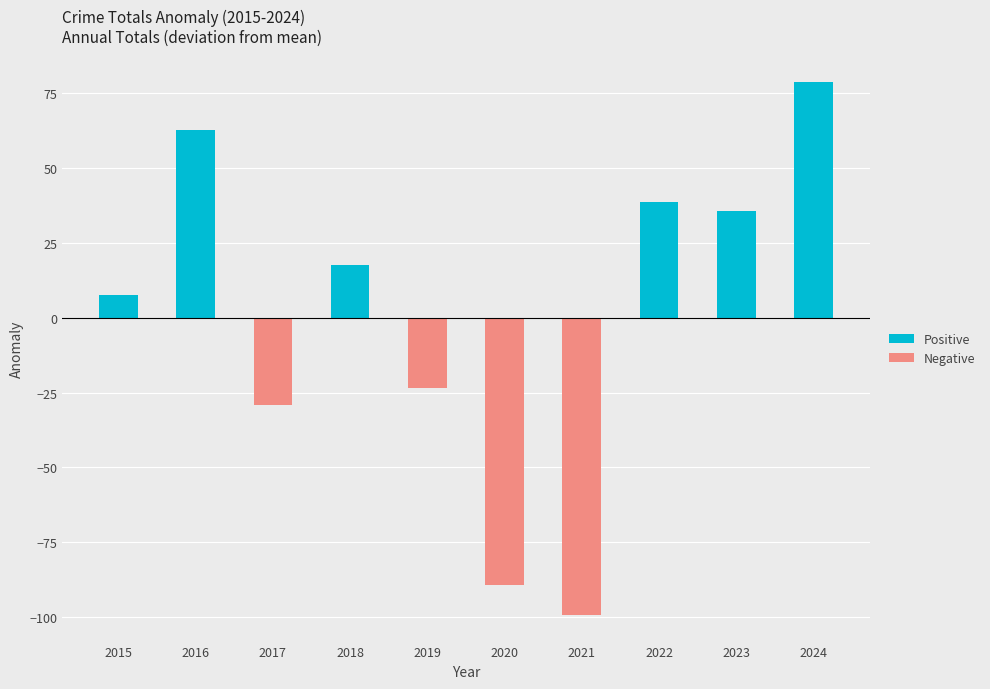

Reading right to left, what are all the values shown in this chart?

Positive: 2024=78.7	2023=35.7	2022=38.7	2021=0.0	2020=0.0	2019=0.0	2018=17.7	2017=0.0	2016=62.7	2015=7.7
Negative: 2024=0.0	2023=0.0	2022=0.0	2021=-99.3	2020=-89.3	2019=-23.3	2018=0.0	2017=-29.3	2016=0.0	2015=0.0